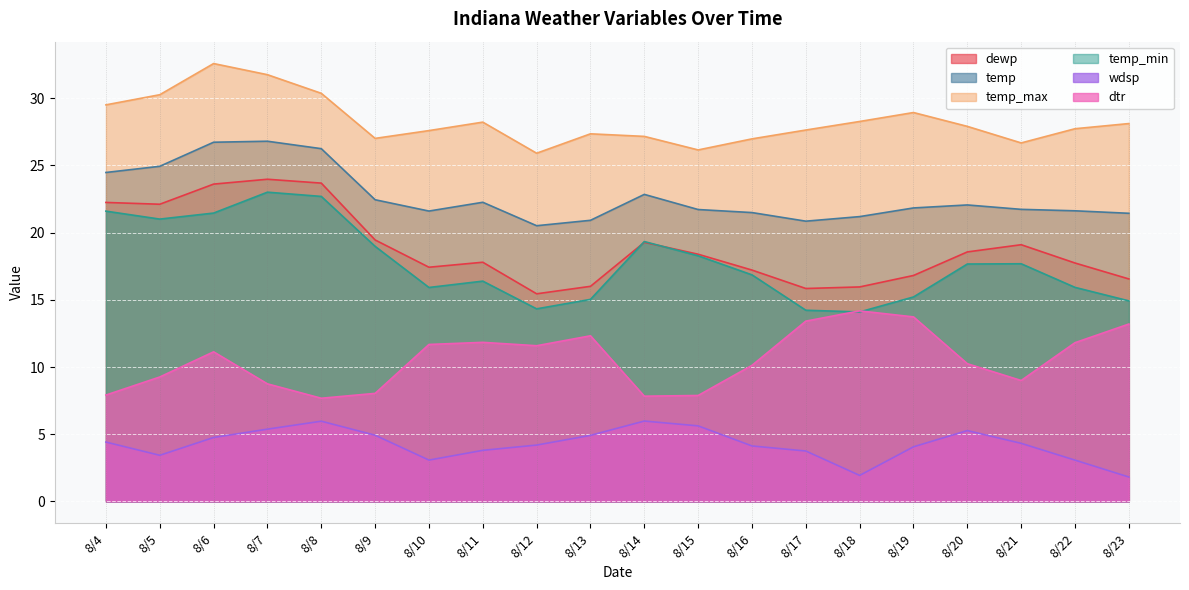

What is the value of the temp_max point at the 11th from the left?

27.2